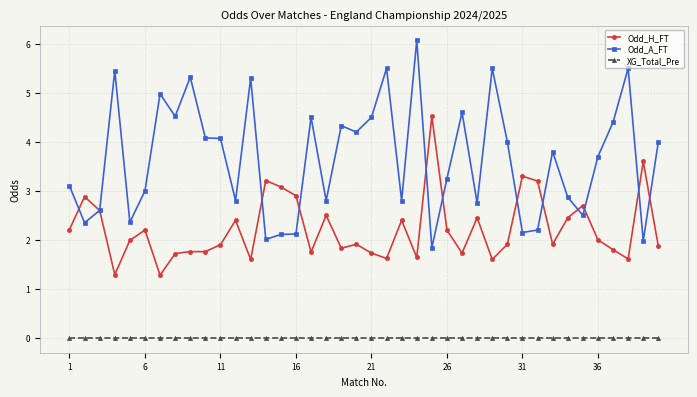

Which series has the largest range (max minus min)?

Odd_A_FT